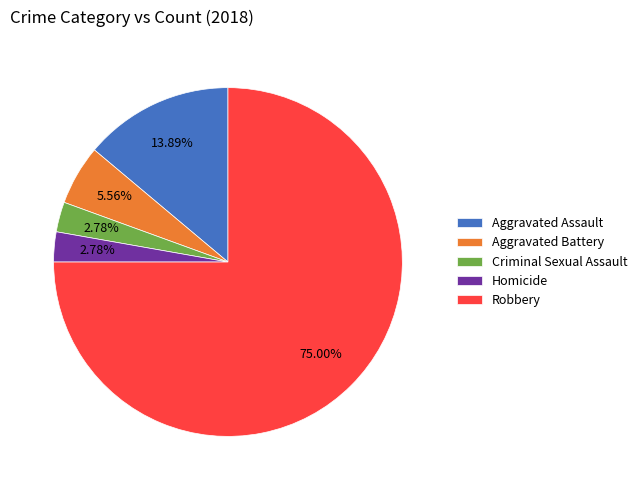

Does any single category account for the majority?

Yes